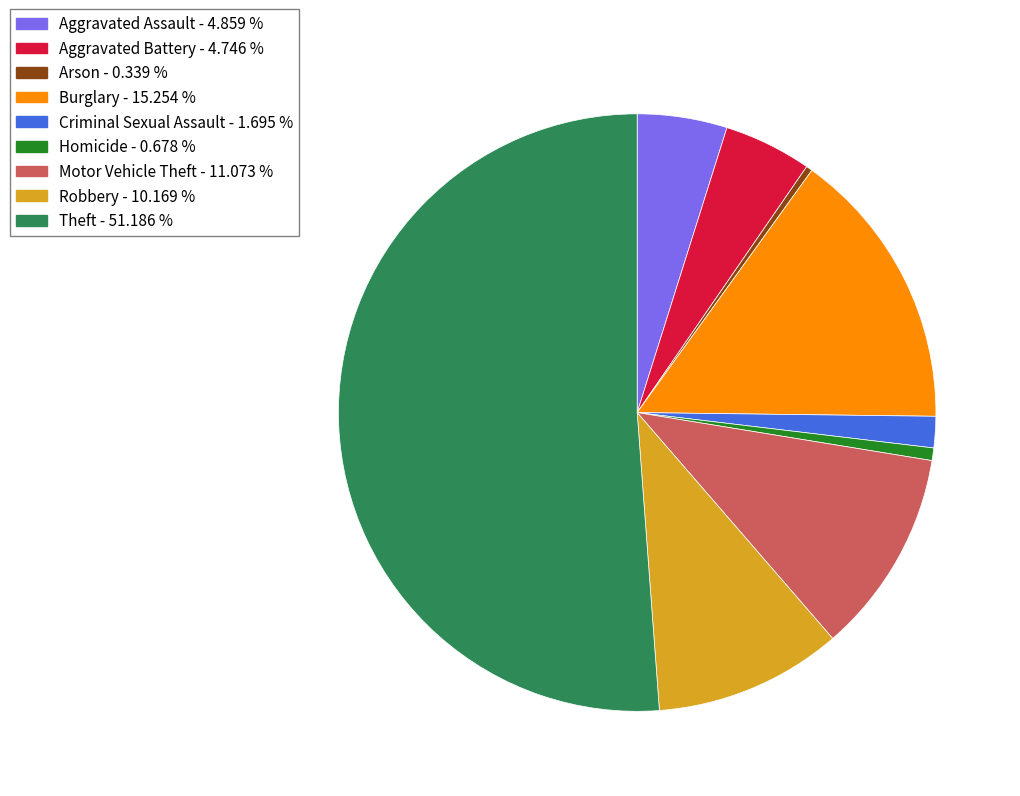

Is it true that Motor Vehicle Theft is 24% of the pie?

False